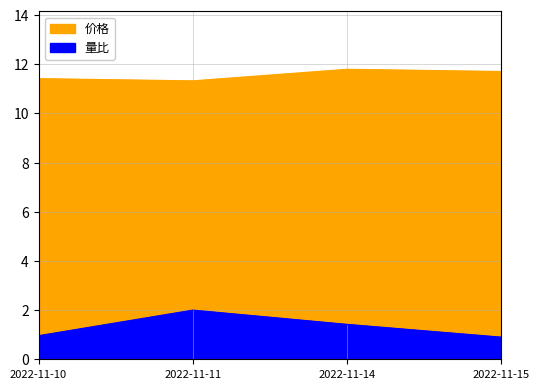

Which label corresponds to the smallest value in the chart?

2022-11-15